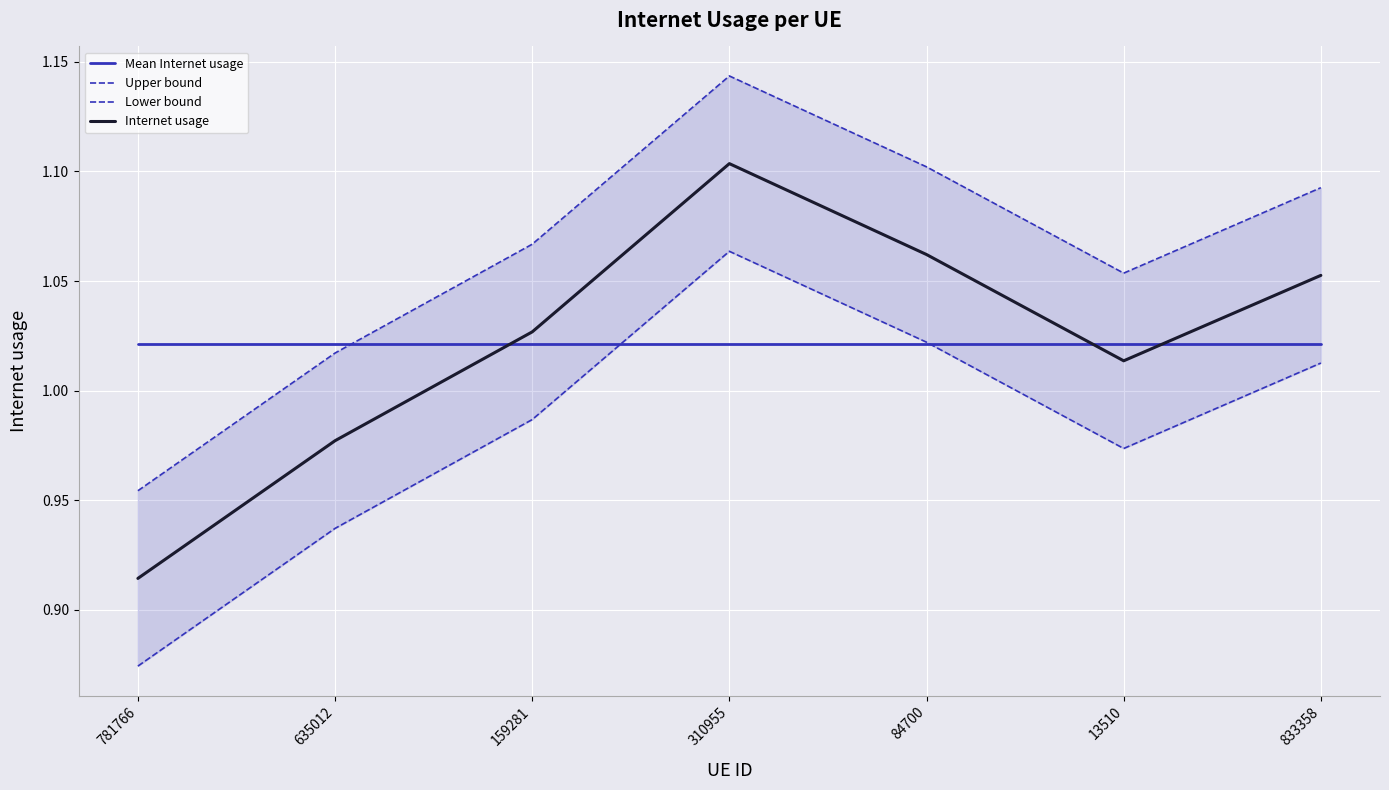

What is the lowest value of the Upper bound series?

1.0